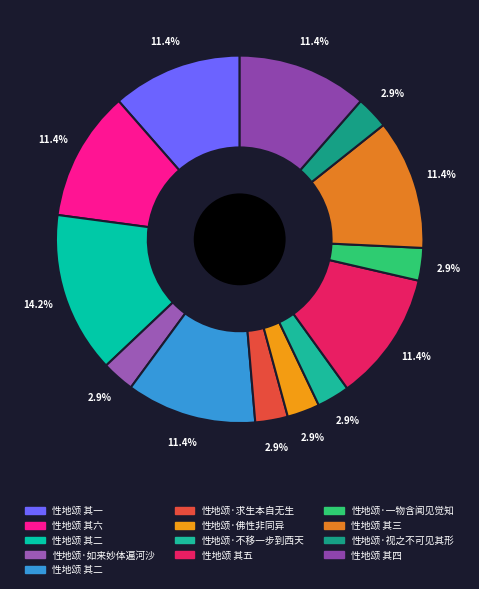

Which category has the smallest portion of the pie?

性地颂·佛性非同异